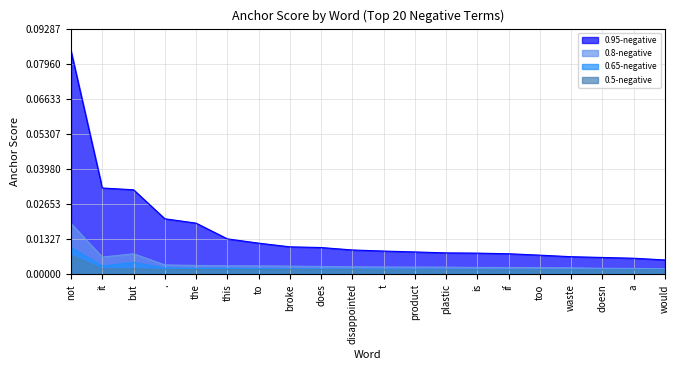

At which label does 0.65-negative reach its minimum?

would